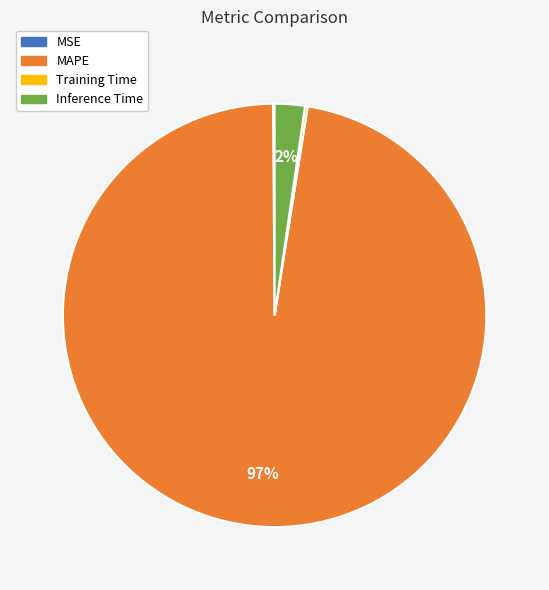

To the nearest percent, what is the average slice percentage?

25%